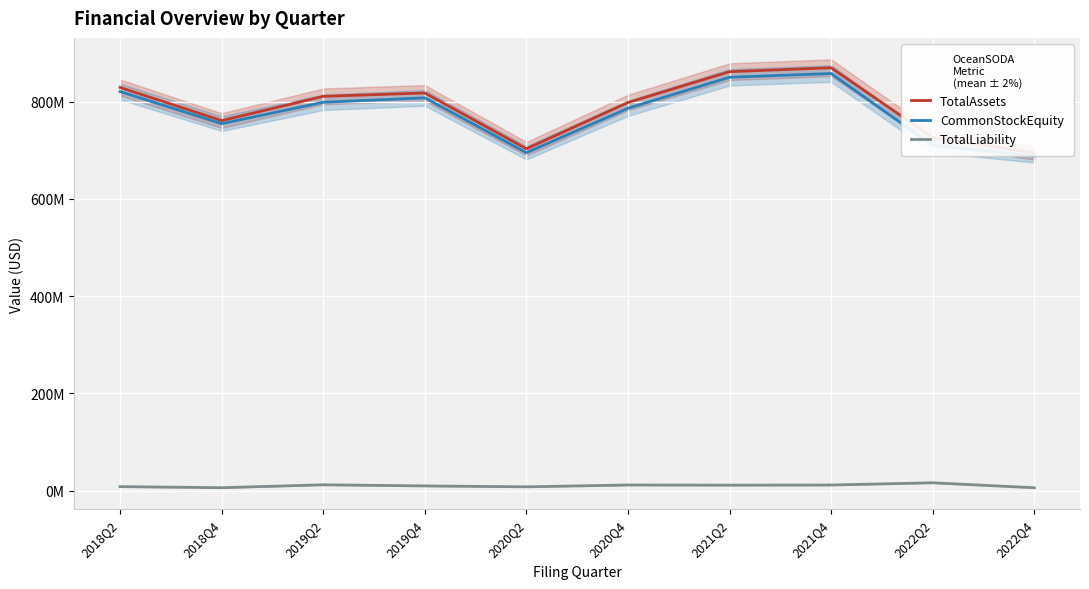

What position from the right is 2018Q4?

9